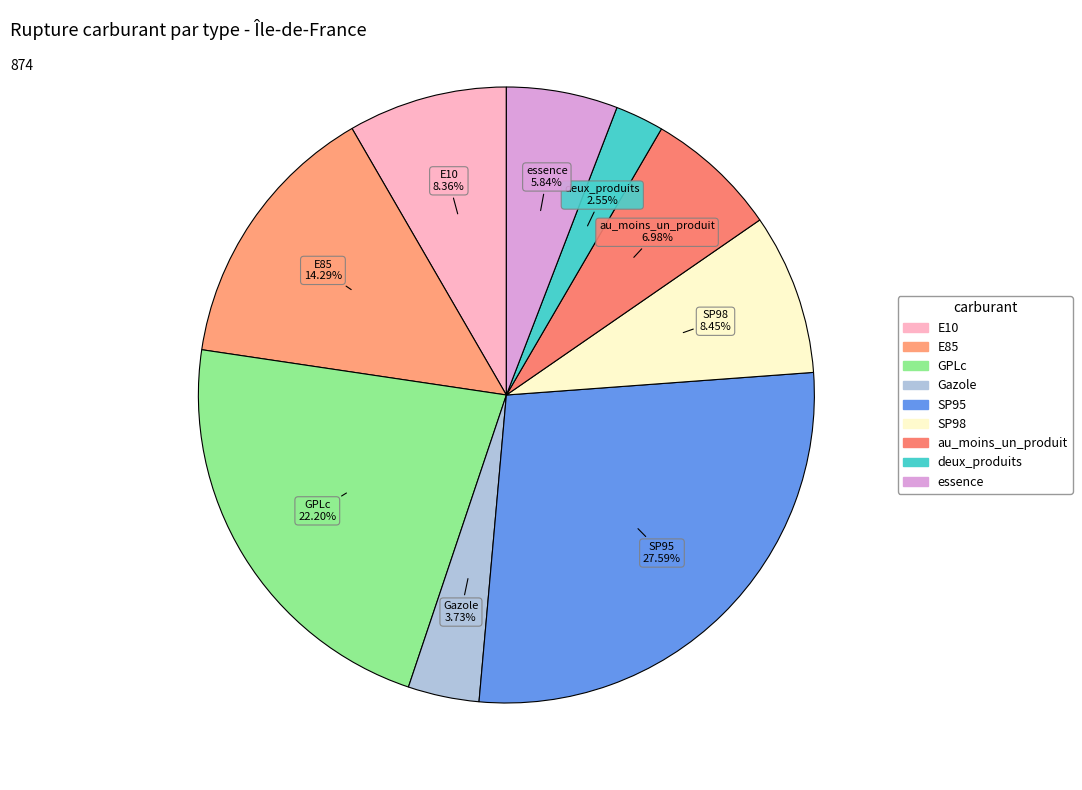

Is there a majority slice in this chart?

No